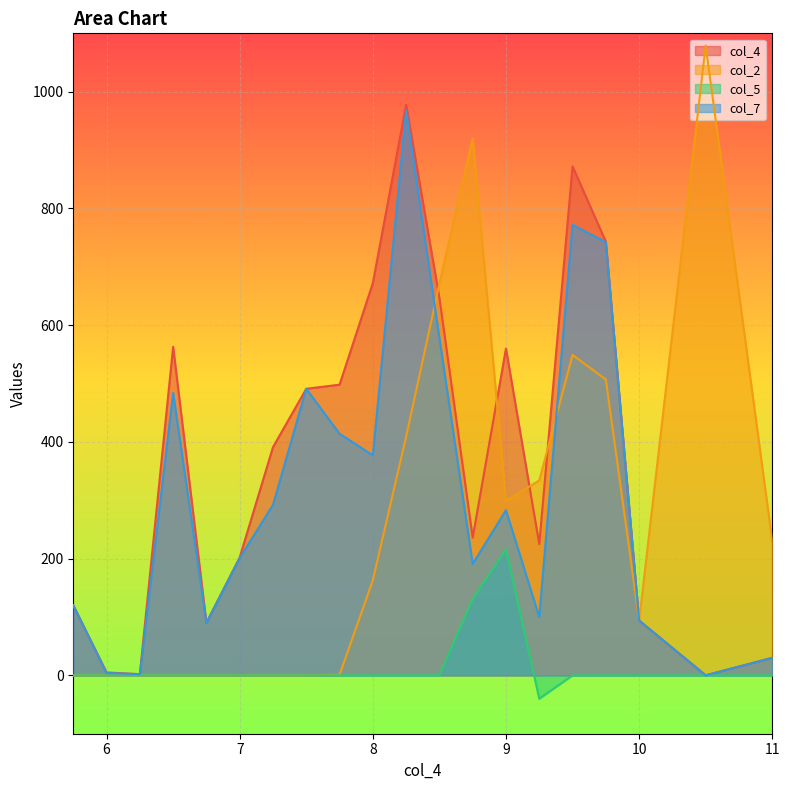

True or false: col_5 has more than 1 interior local peaks.

False